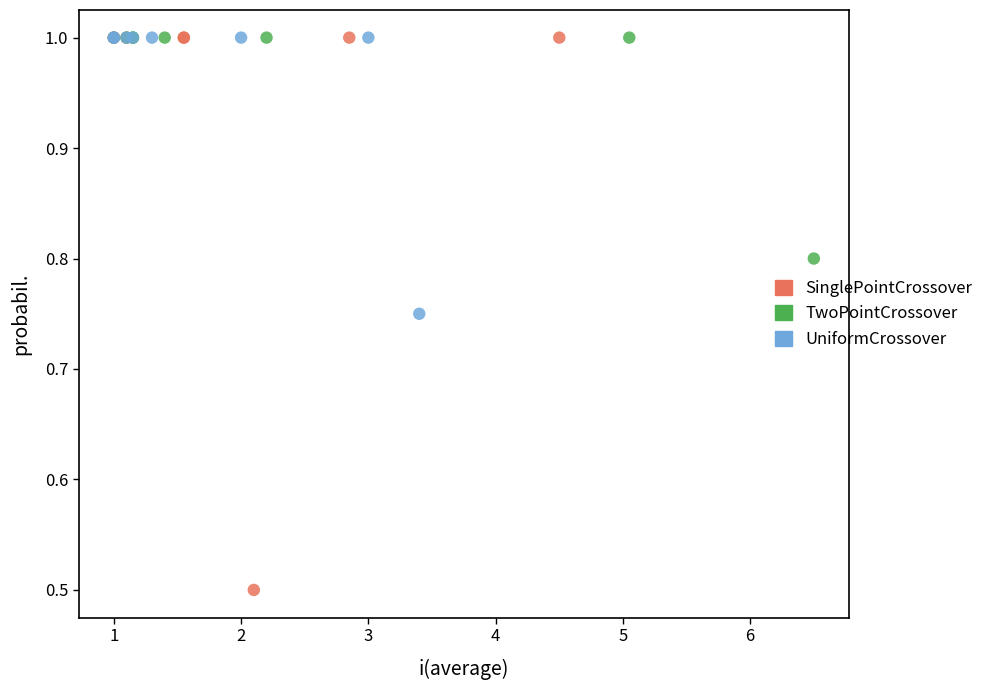

Which series has the largest Y range (max minus min)?

SinglePointCrossover